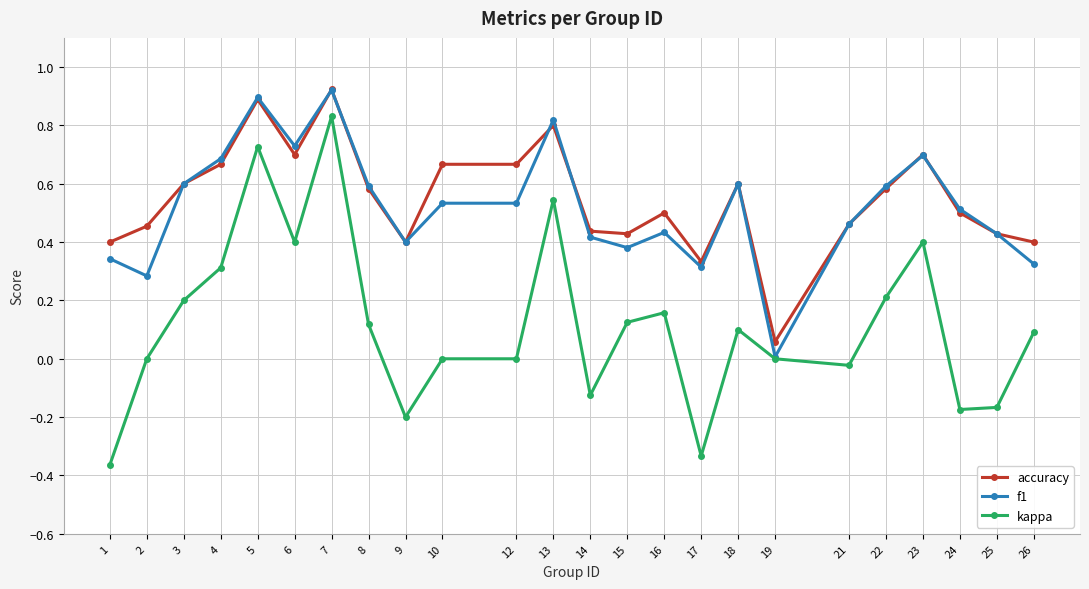

True or false: f1 has a value of 0.5 at 12.

True